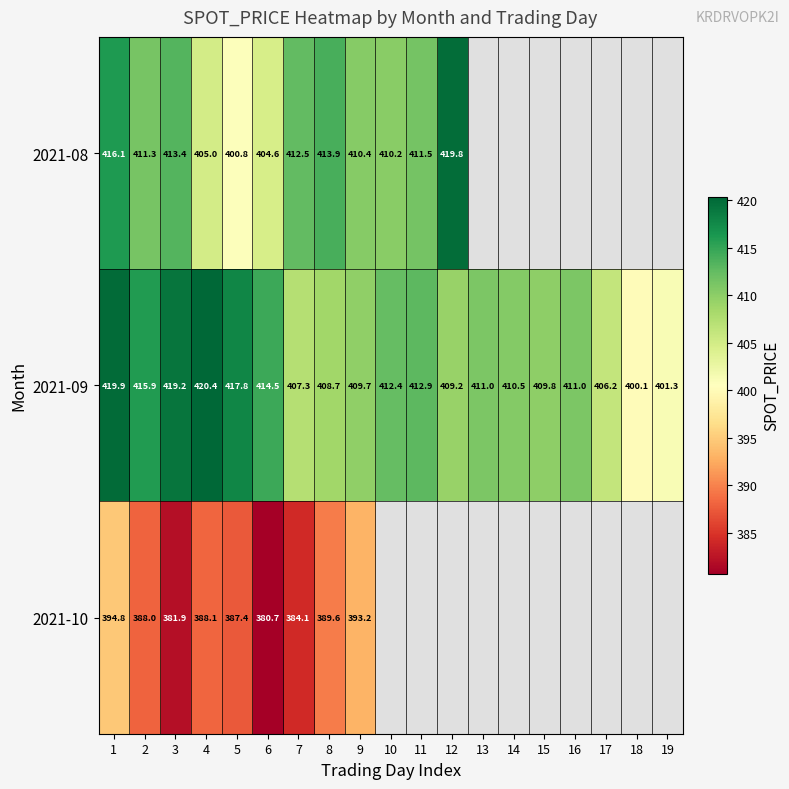

Between 1 and 12, which is larger?

12